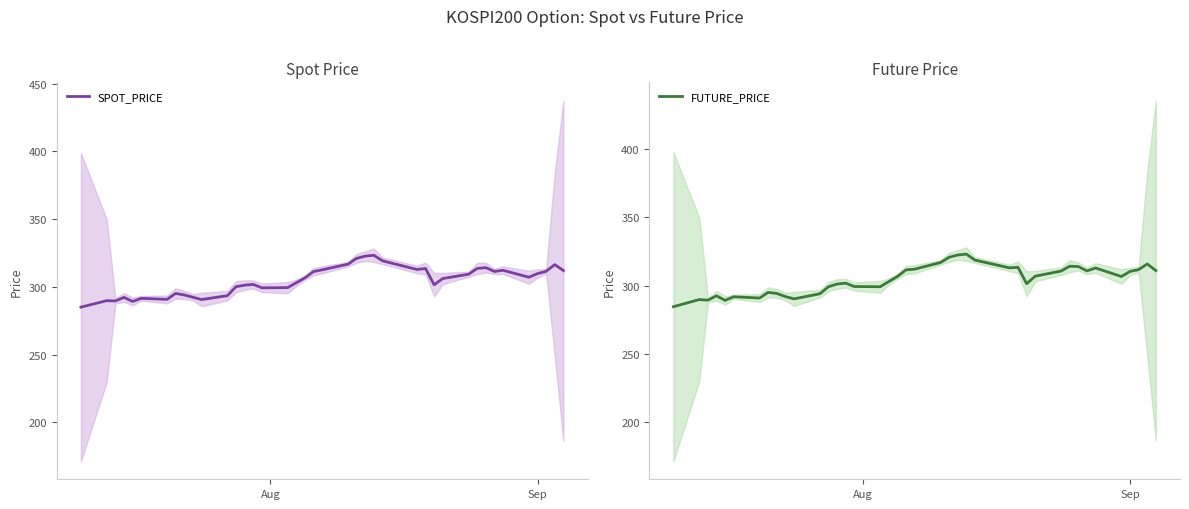

List the series in order of their overall mean, highest first.

SPOT_PRICE, FUTURE_PRICE